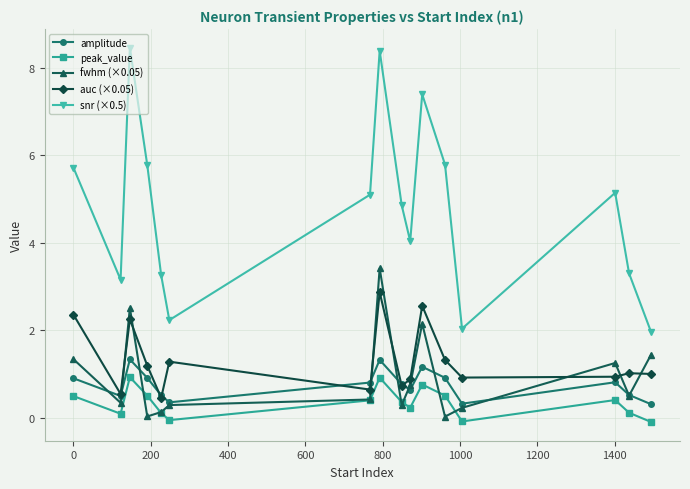

List the series in order of their peak value, lowest first.

peak_value, amplitude, auc (×0.05), fwhm (×0.05), snr (×0.5)